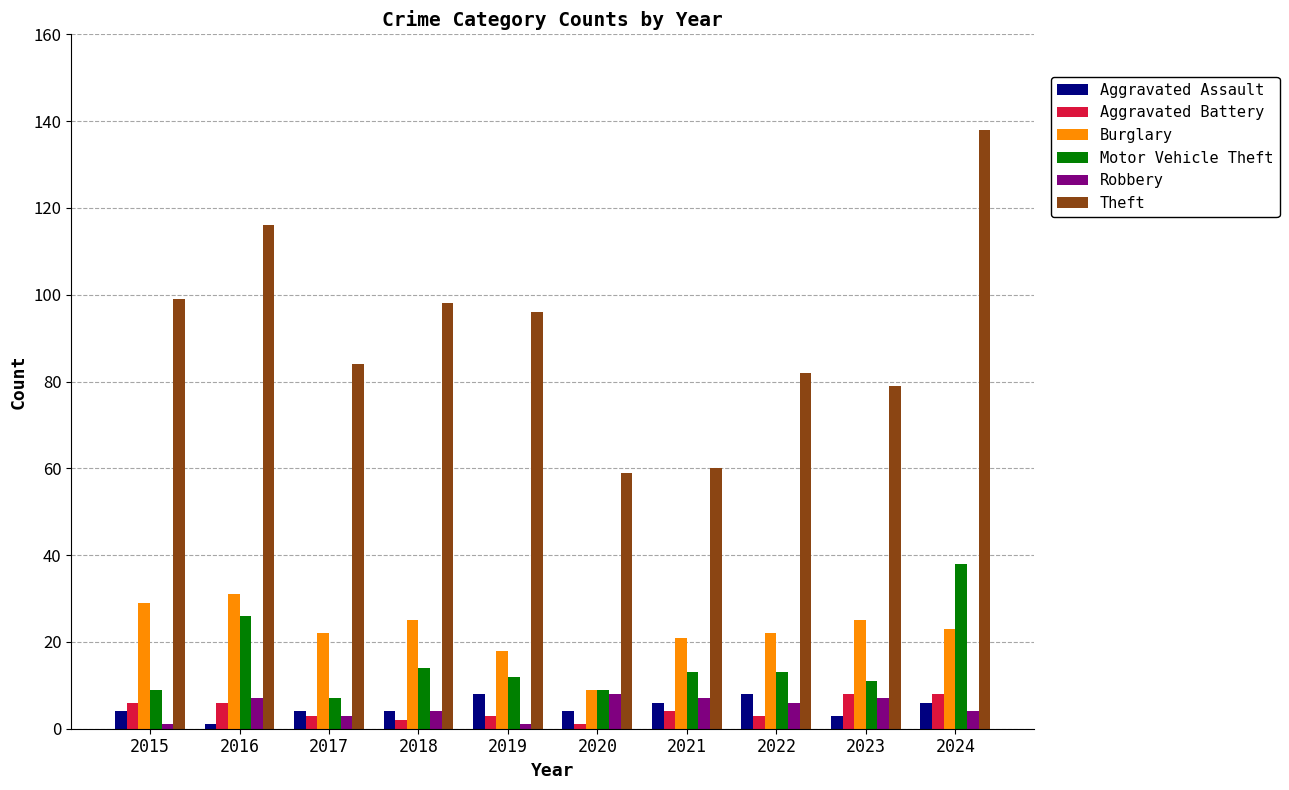

What is the difference between the Theft values at 2020 and 2018?

39